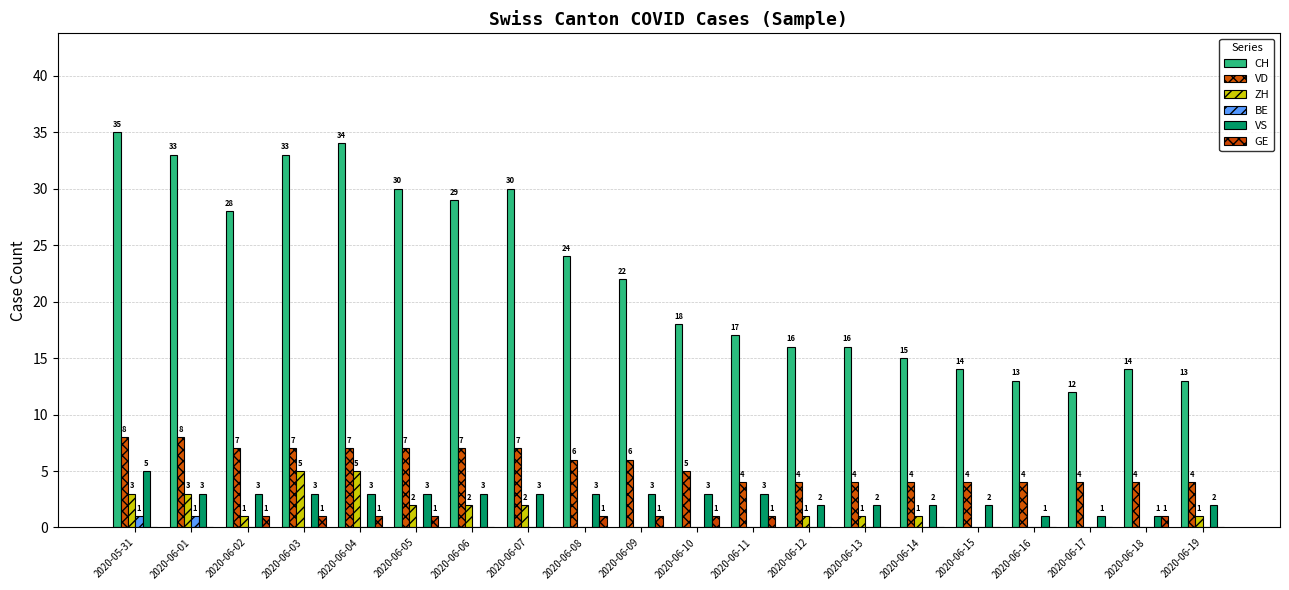

What is the label of the 6th bar from the right?

2020-06-14